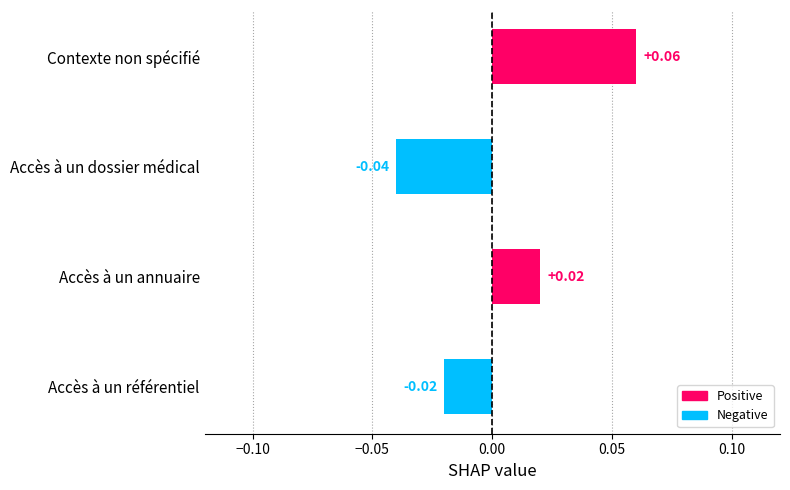

Rank the categories by value from lowest to highest.

Accès à un dossier médical, Accès à un référentiel, Accès à un annuaire, Contexte non spécifié